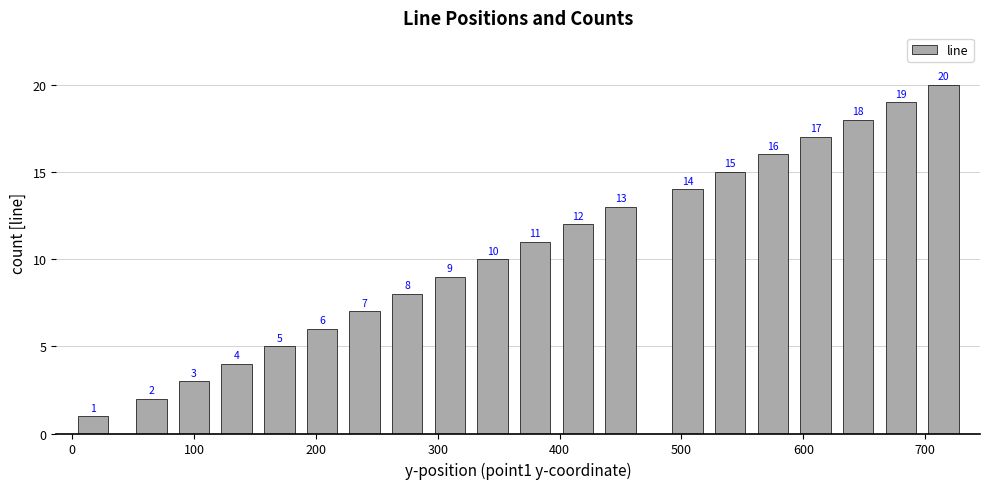

What is the maximum value shown in the chart?

20